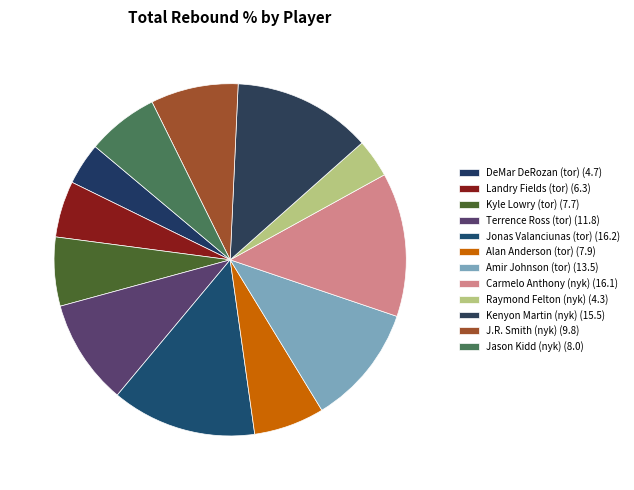

Which category has the biggest portion of the pie?

Jonas Valanciunas (tor)